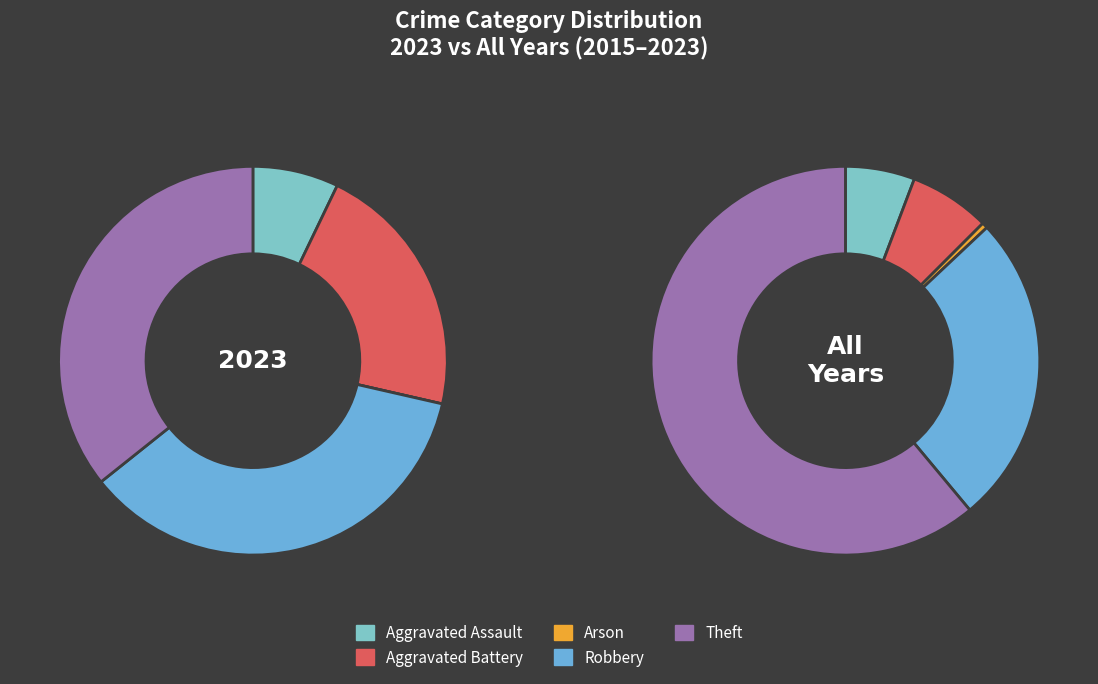

Count the number of slices in the pie.

5